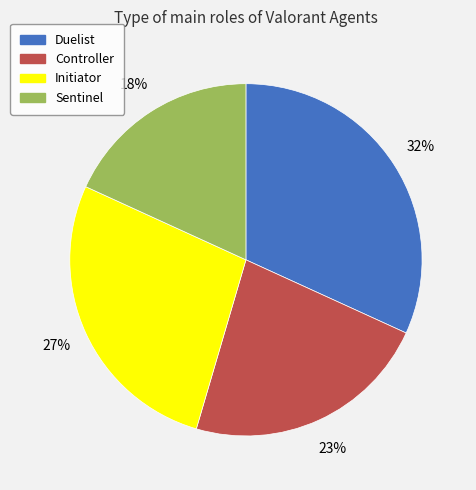

The Initiator slice represents 15% of the pie. True or false?

False